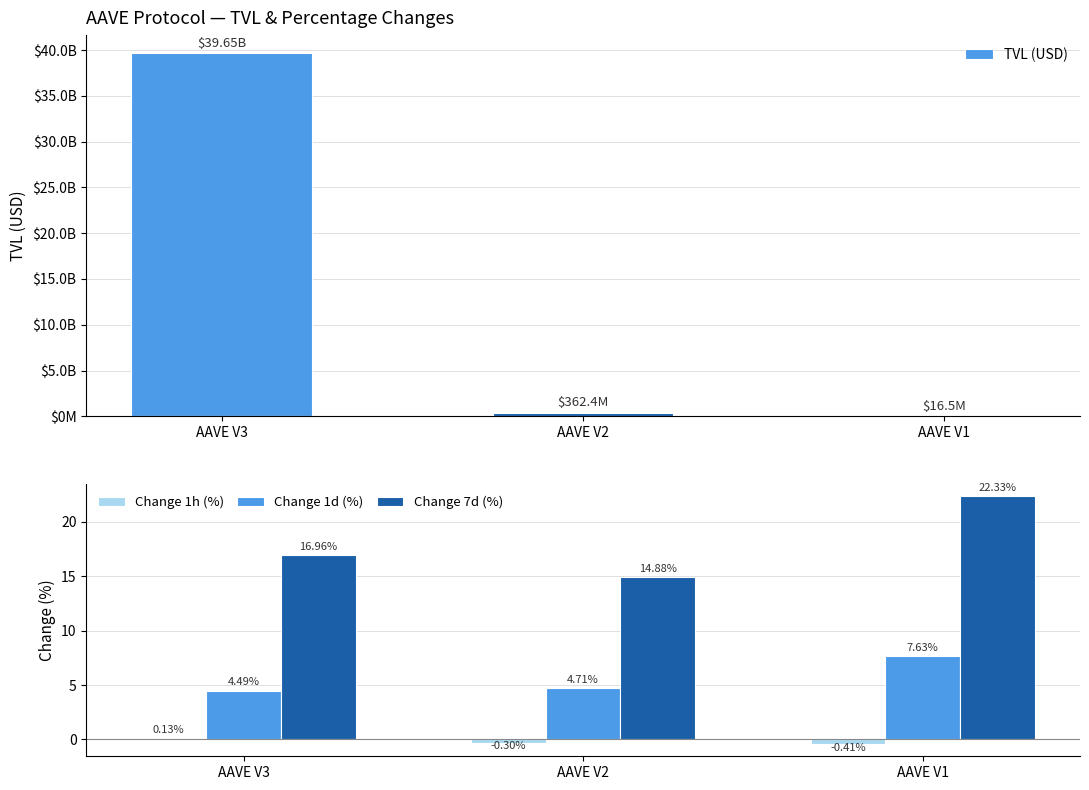

What is the average value of the TVL (USD) series?

13342525721.8